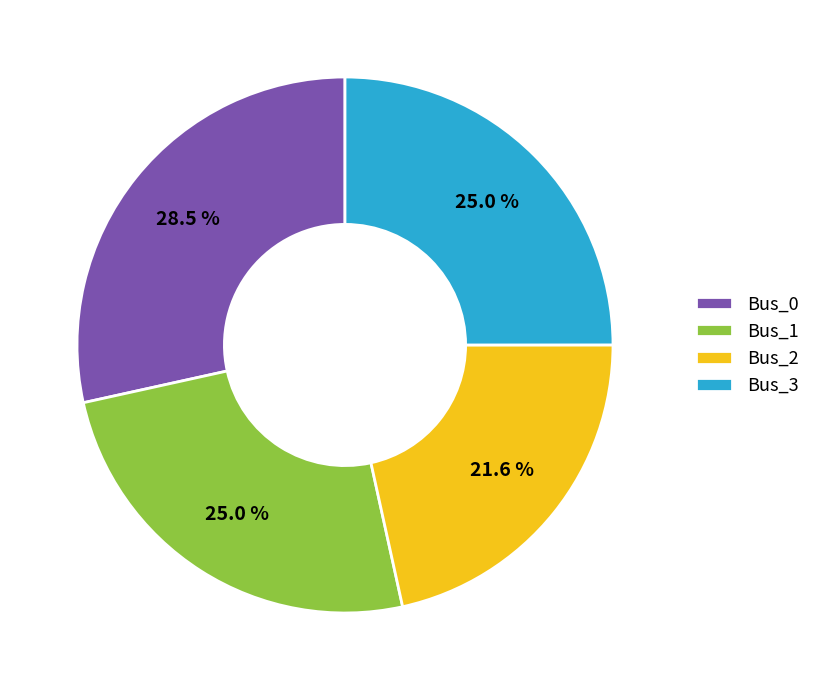

How many segments does this pie chart have?

4